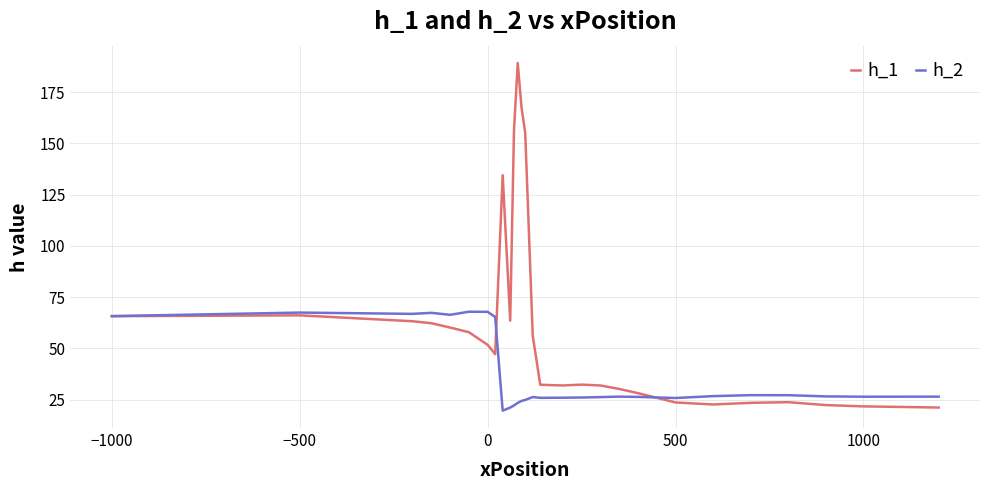

Is this an area chart (filled region under the line)?

No